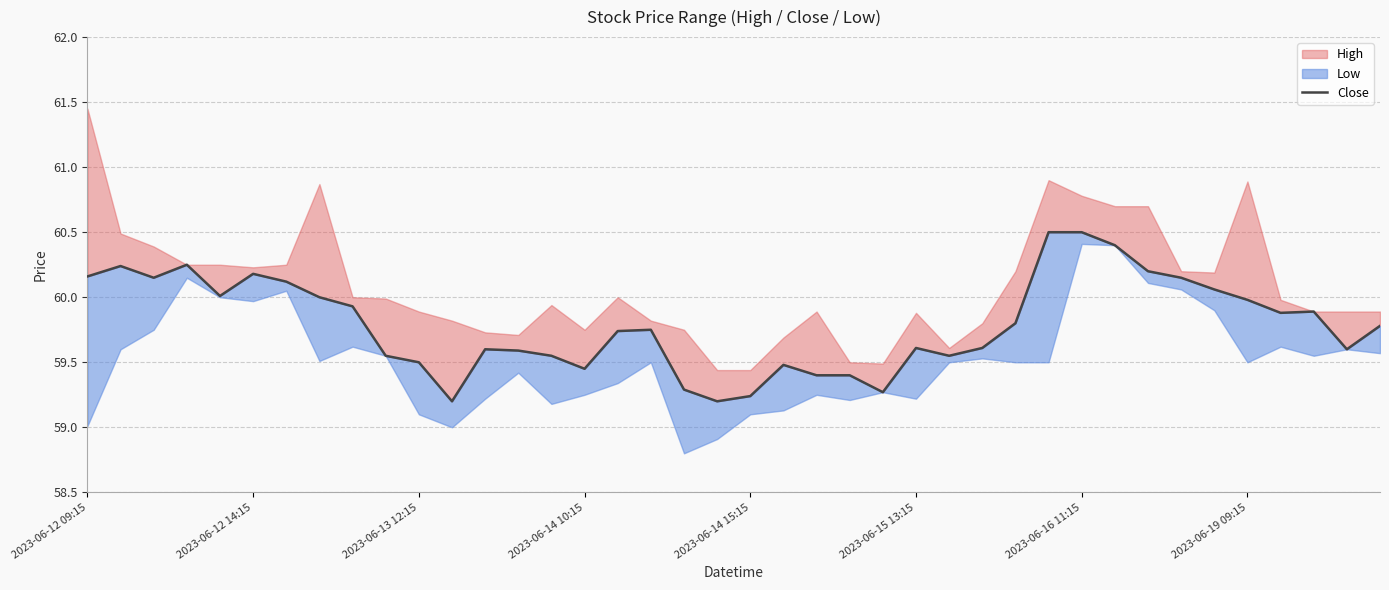

True or false: the data shows 59.5 at 2023-06-13 12:15.

True